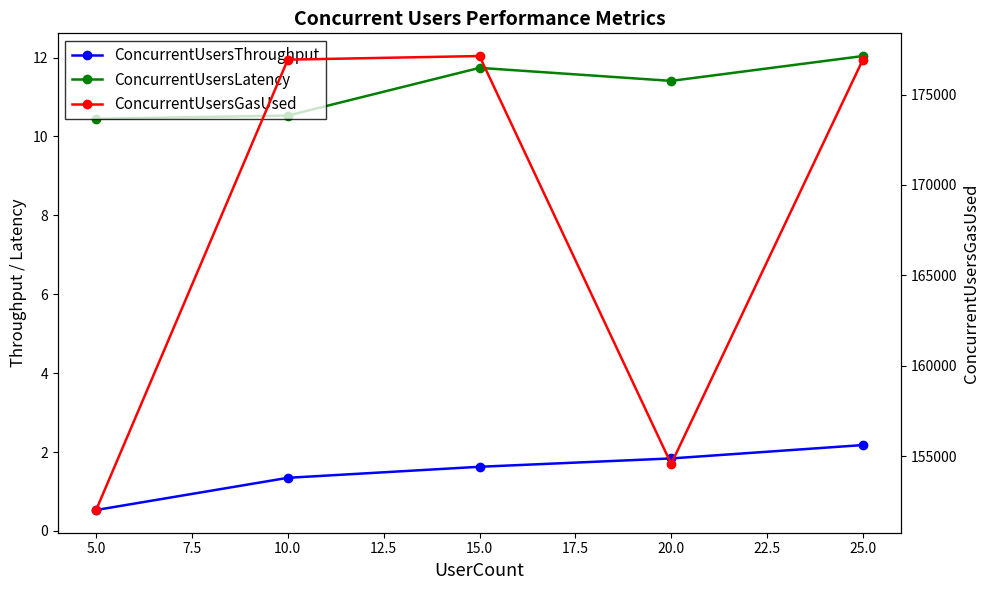

Reading left to right, extract all data points from this chart.

ConcurrentUsersThroughput: 0.5	1.3	1.6	1.8	2.2
ConcurrentUsersLatency: 10.4	10.5	11.7	11.4	12.0
ConcurrentUsersGasUsed: 152028.0	176928.0	177128.0	154576.0	176928.0